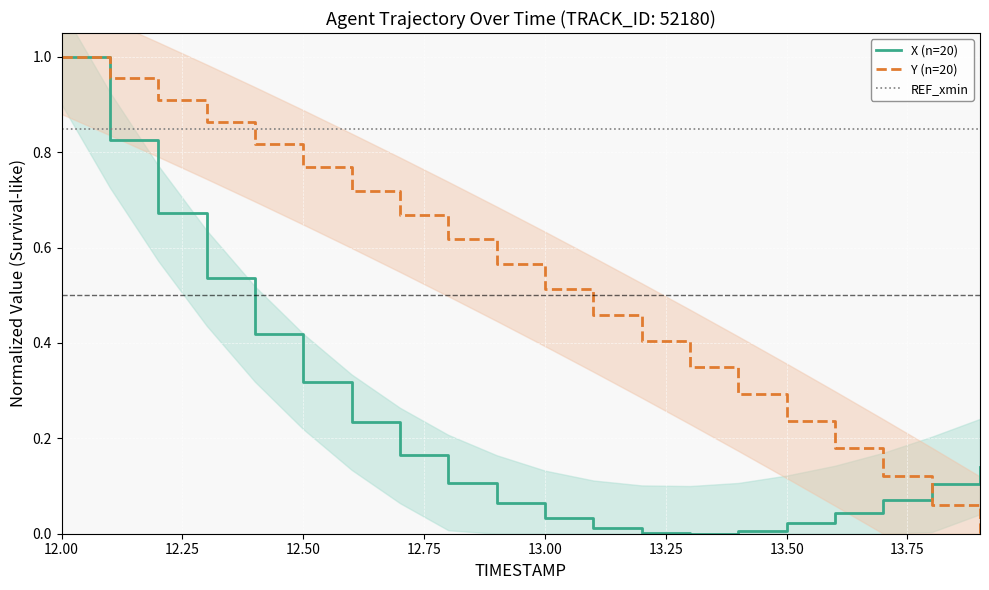

What are all the series names shown in the legend?

X, Y